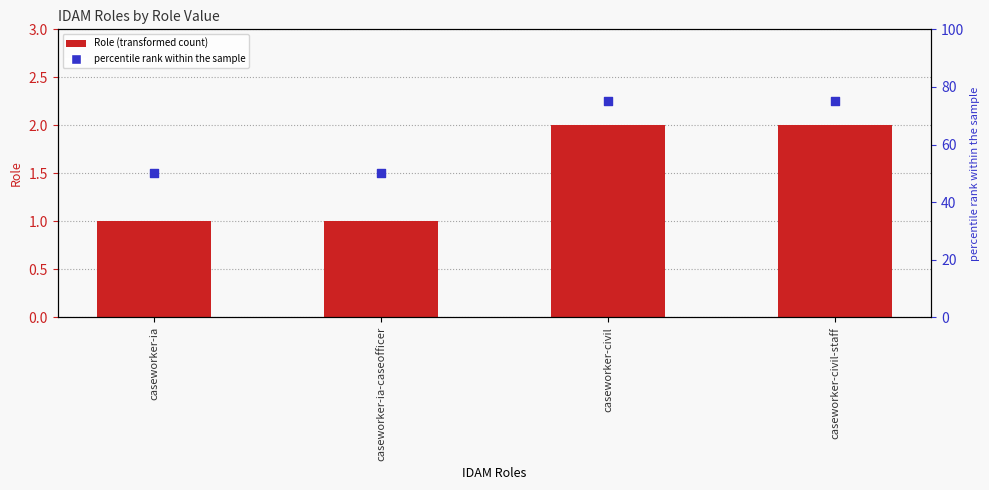

What is the total value across all series at caseworker-ia-caseofficer?

51